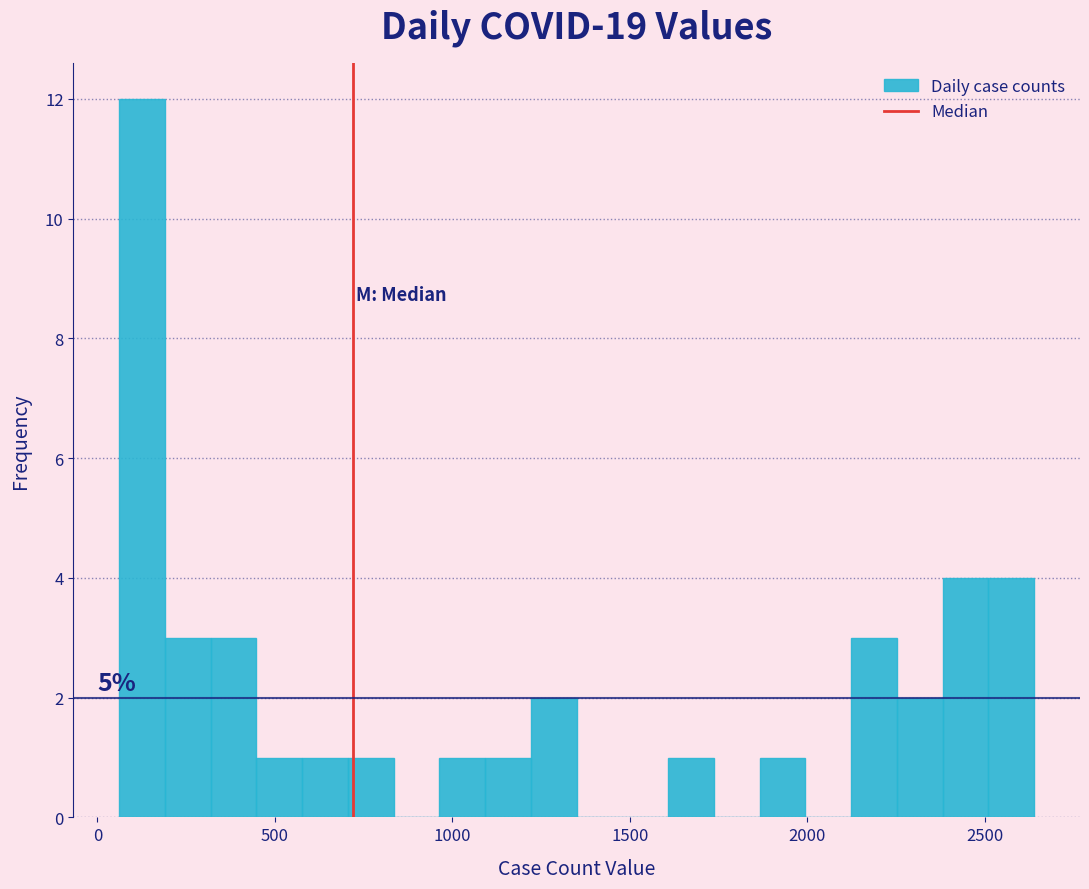

Around what value on the x-axis is the tallest bar? Give the approximate position of its centre, as read against the axis.

150